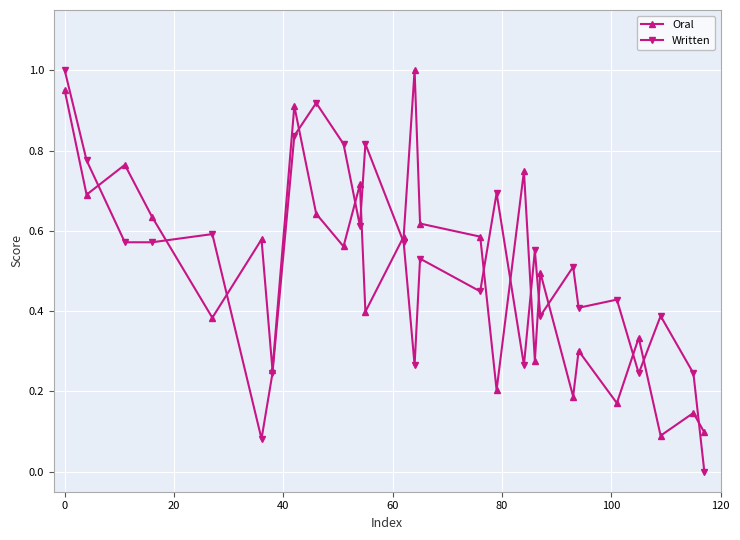

Which series has the largest range (max minus min)?

Written